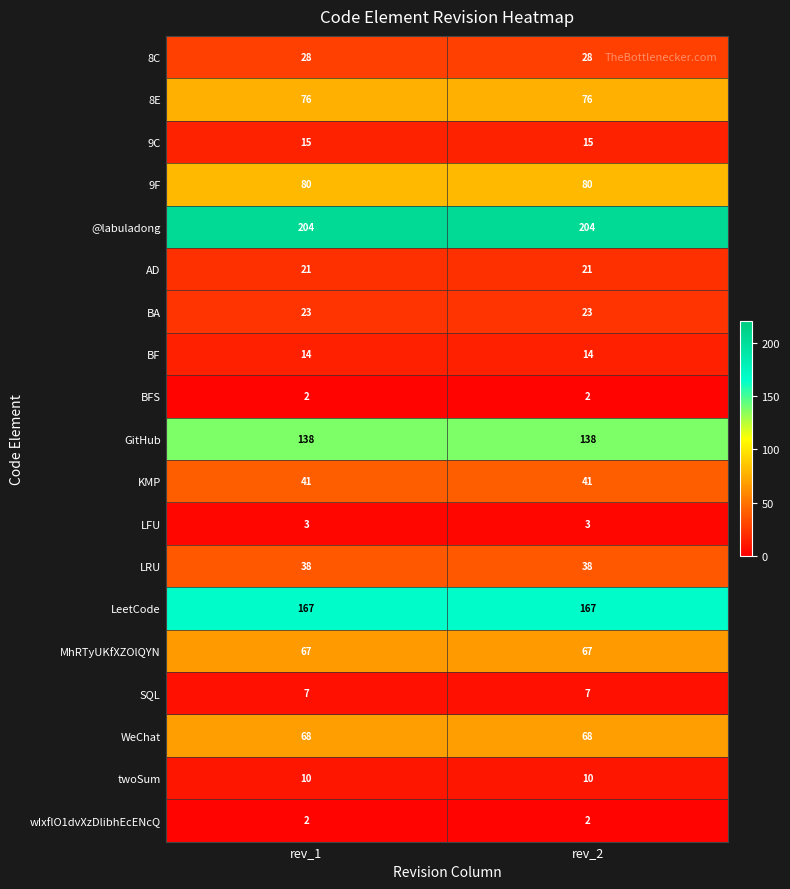

At how many categories does at least one series exceed 25?

2